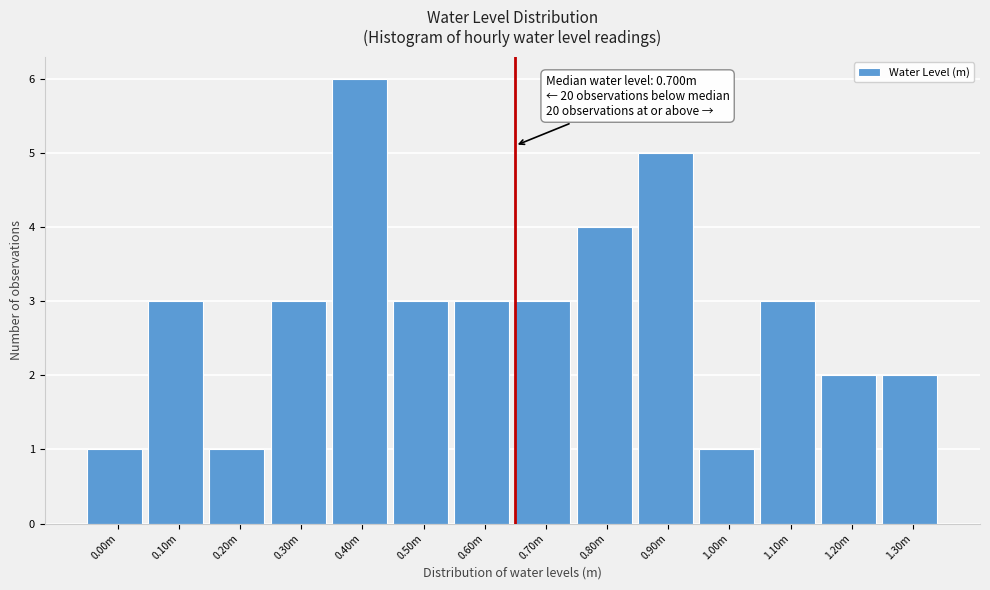

Reading right to left, extract all data points from this chart.

1.30m=2	1.20m=2	1.10m=3	1.00m=1	0.90m=5	0.80m=4	0.70m=3	0.60m=3	0.50m=3	0.40m=6	0.30m=3	0.20m=1	0.10m=3	0.00m=1